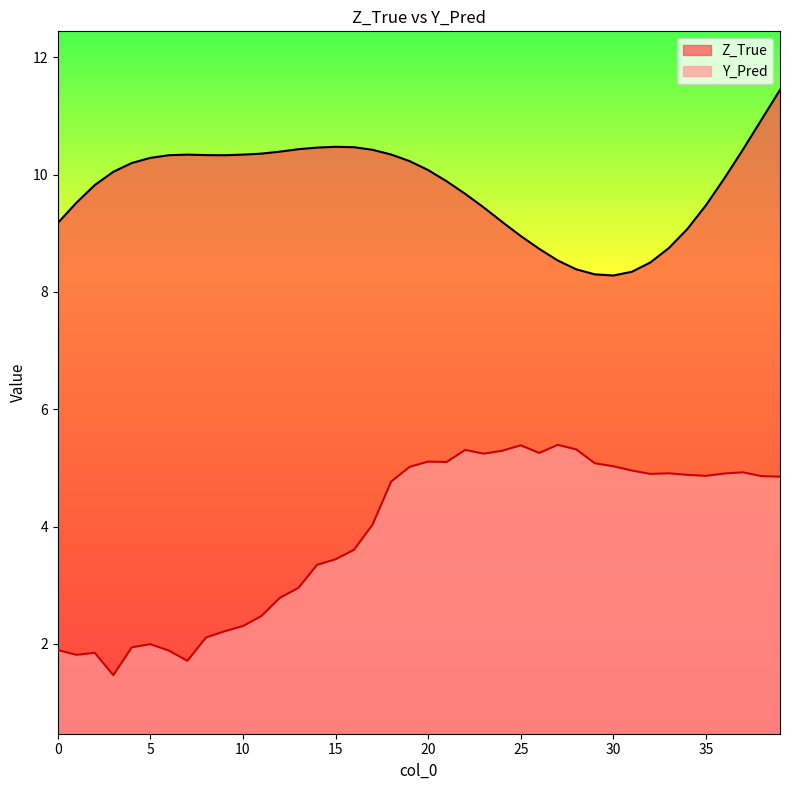

Does the chart have visible grid lines?

No